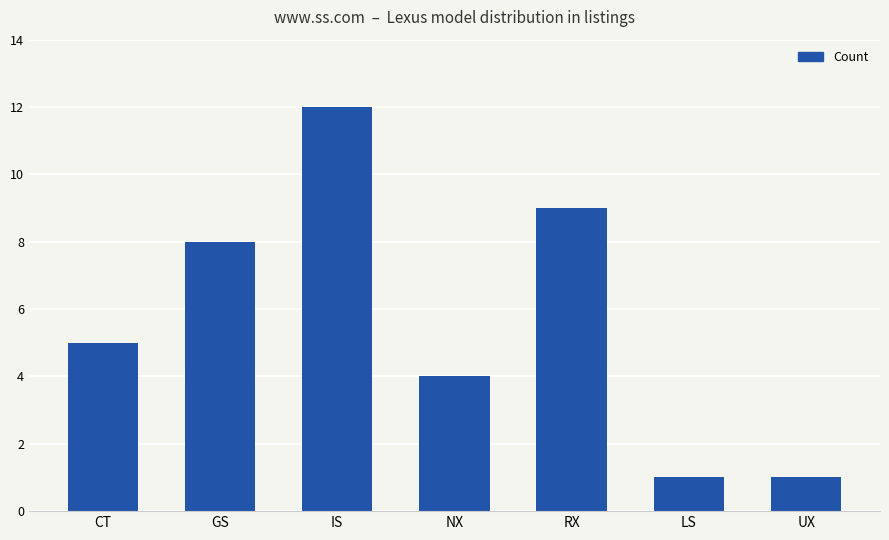

The value at RX is 2. True or false?

False